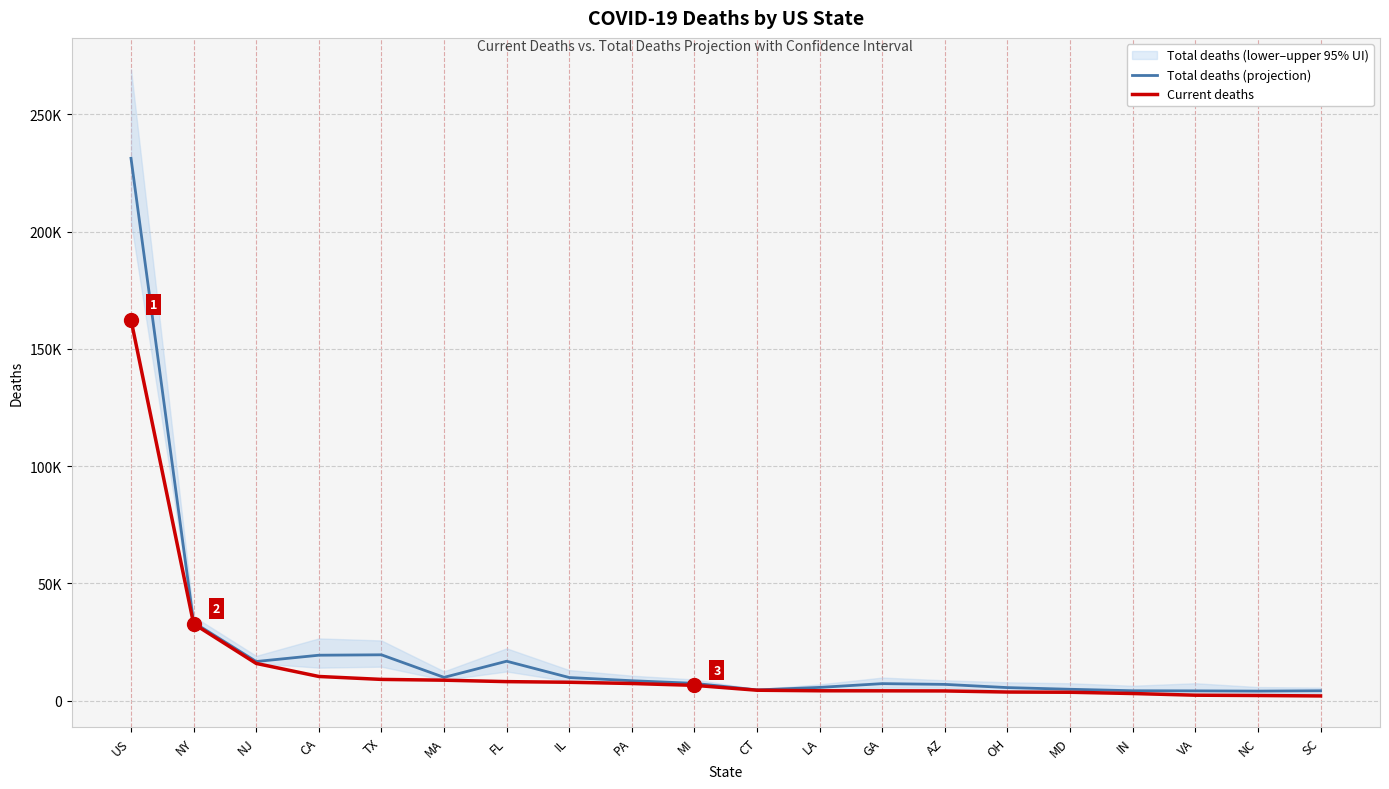

List the labels in order of Current deaths value, largest first.

US, NY, NJ, CA, TX, MA, FL, IL, PA, MI, CT, LA, GA, AZ, OH, MD, IN, VA, NC, SC